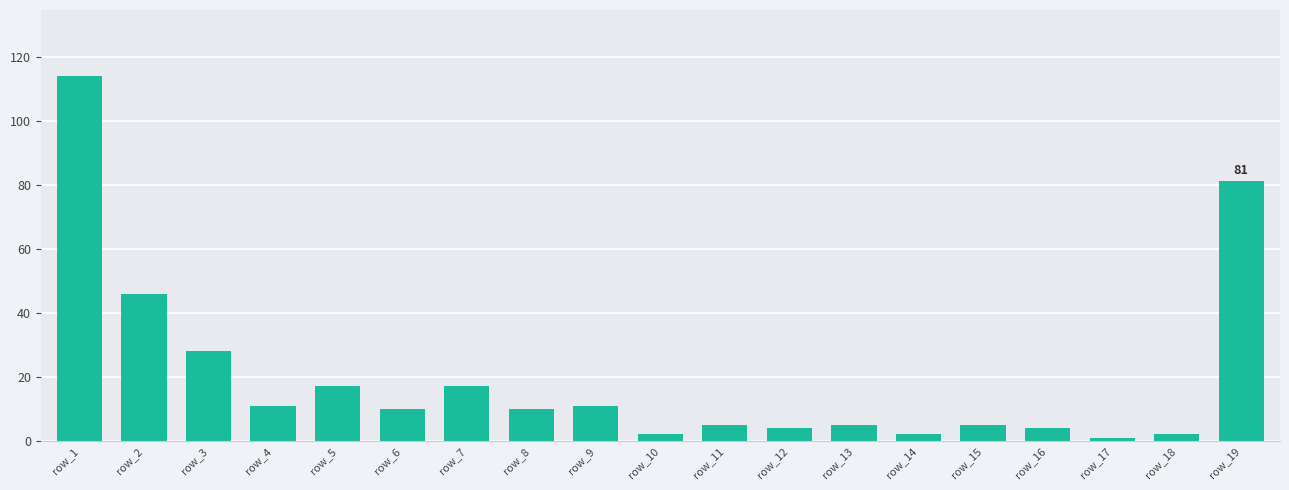

What is the ratio of the value at row_6 to the value at row_9?

0.9